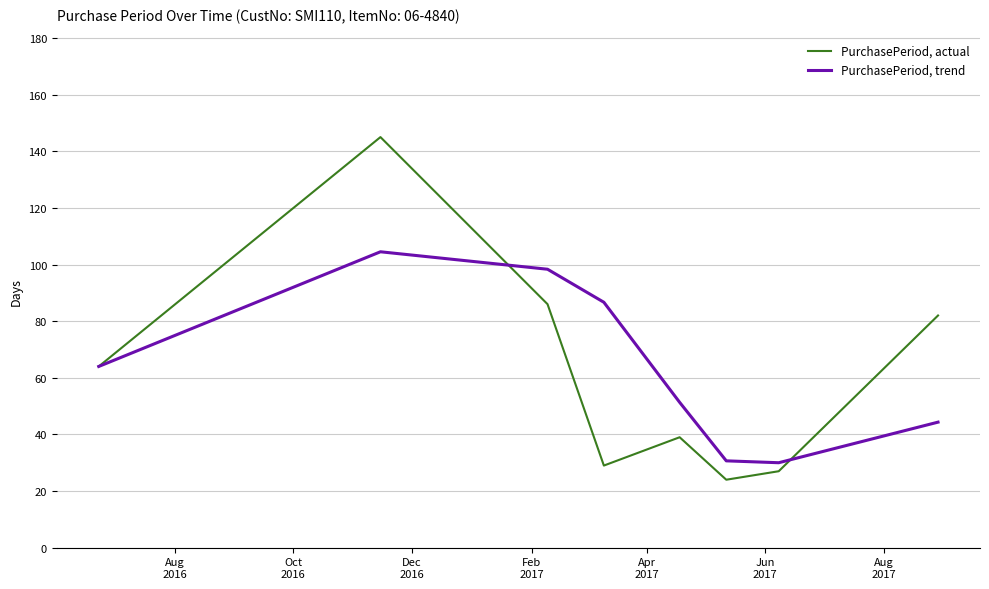

Rank the series by their average value, from lowest to highest.

PurchasePeriod, actual, PurchasePeriod, trend